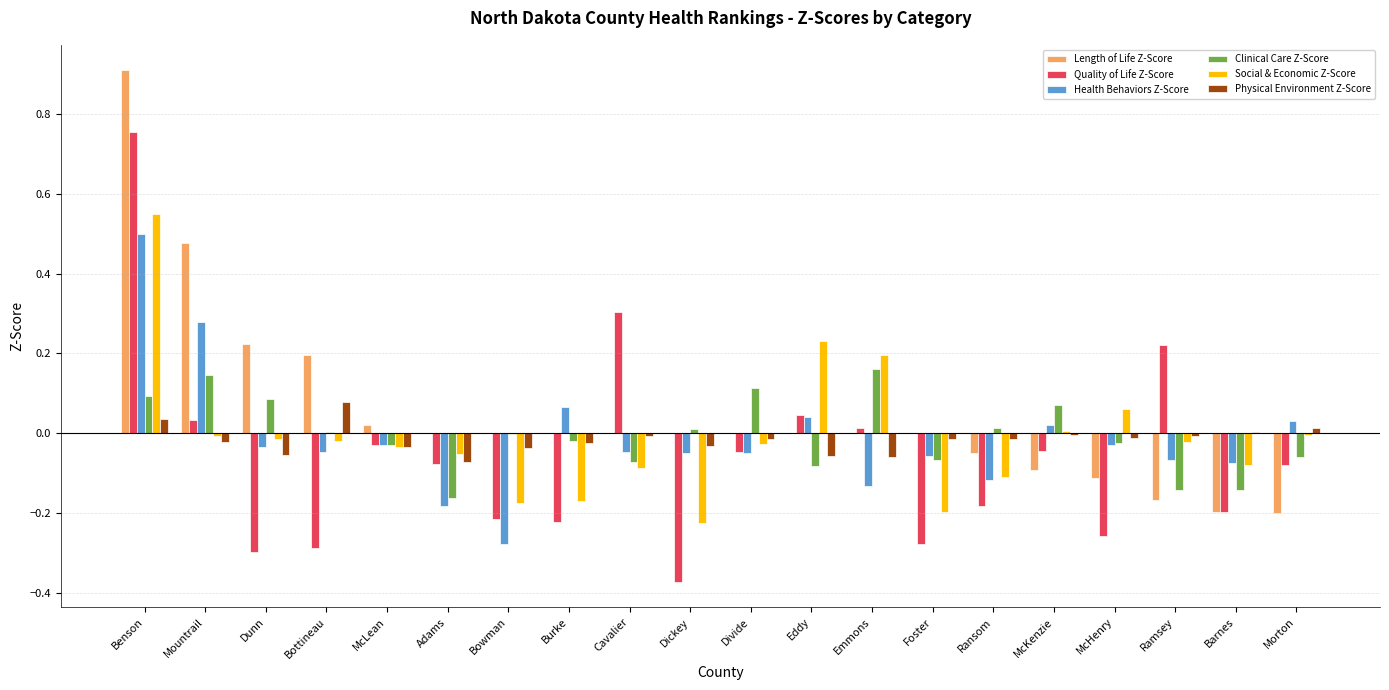

Which series has the largest total across all categories?

Length of Life Z-Score